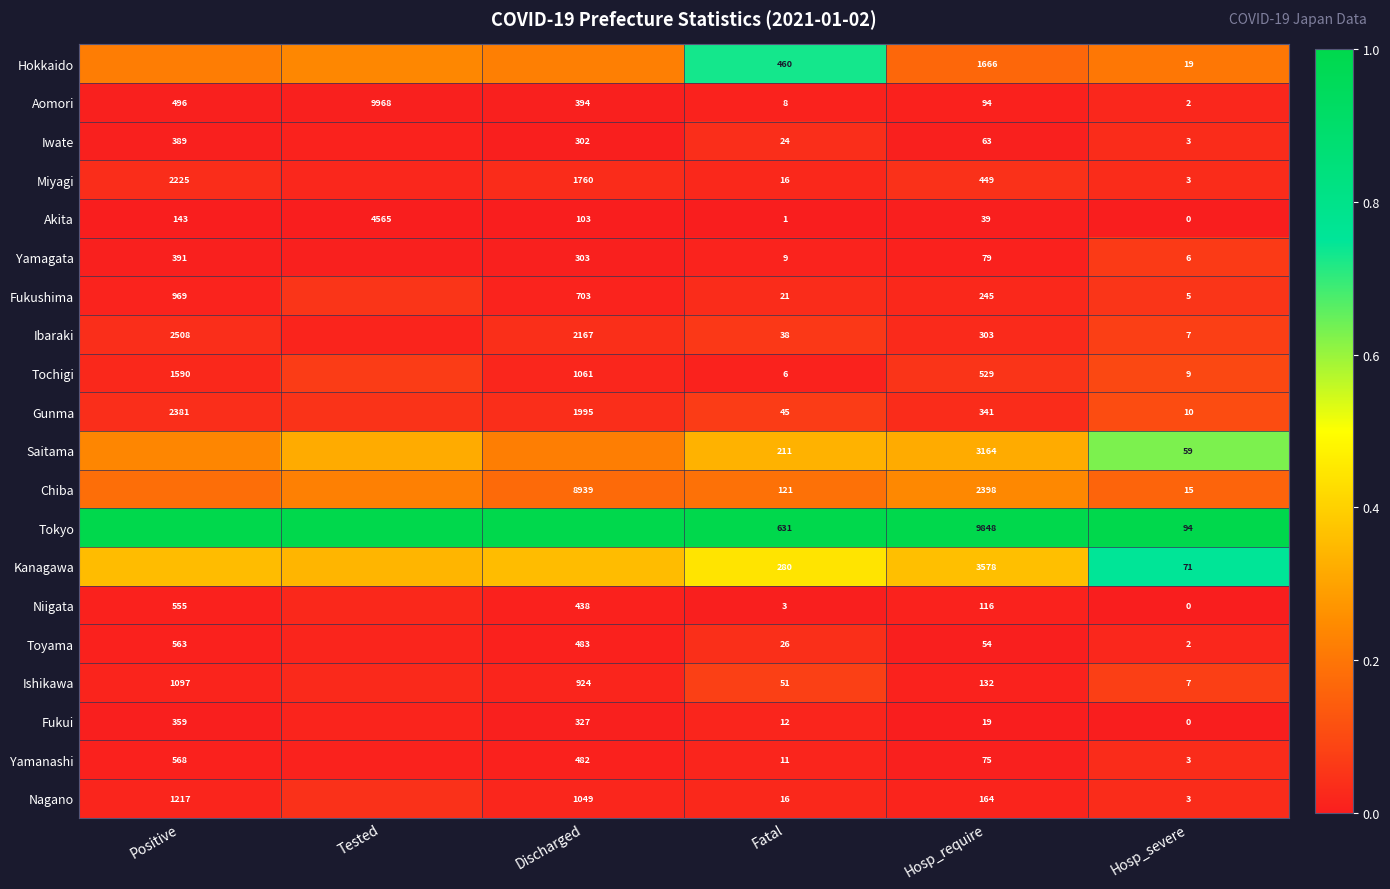

How many series are shown in this chart?

20